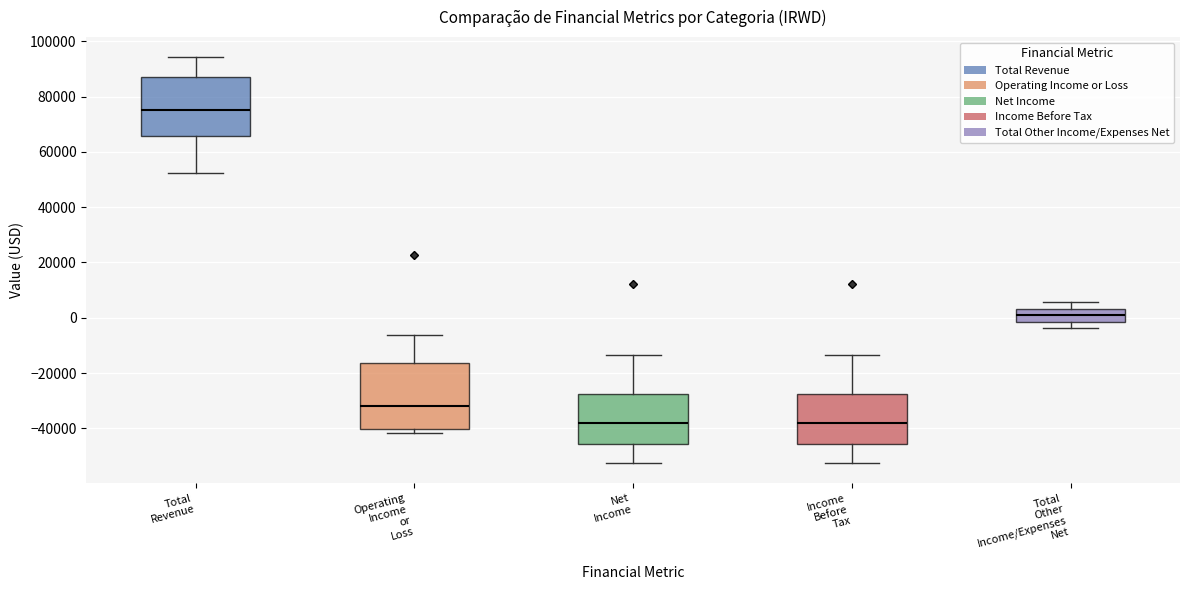

Where does the lower whisker of the box for Net Income end on the y-axis? The values are not printed on the chart, so give them approximately, as read against the axis.

-52000